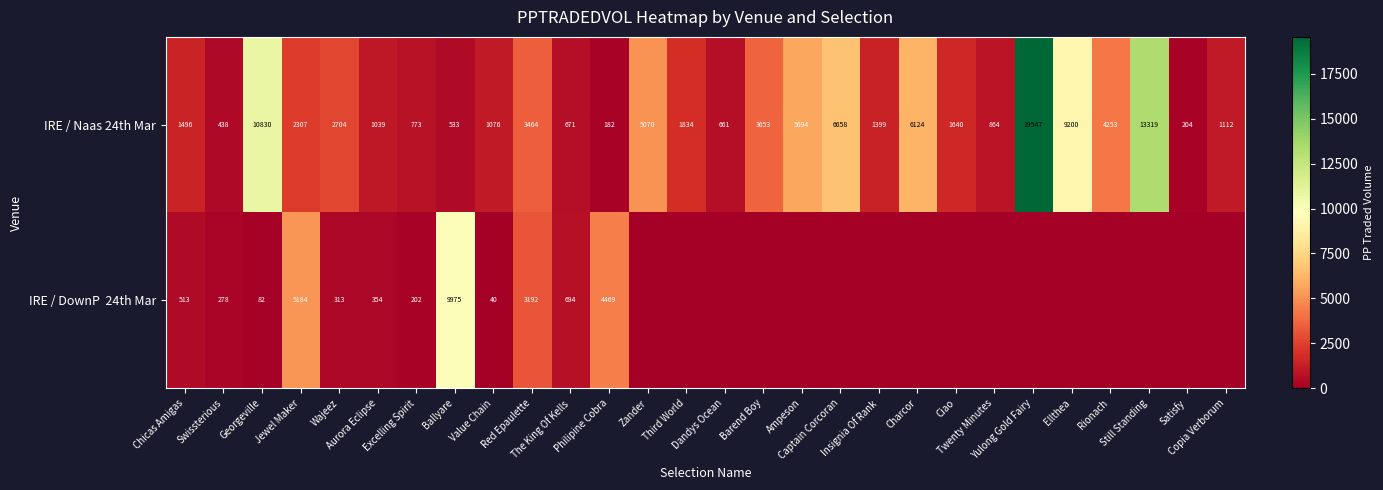

What is the lowest value of the IRE / Naas 24th Mar series?

182